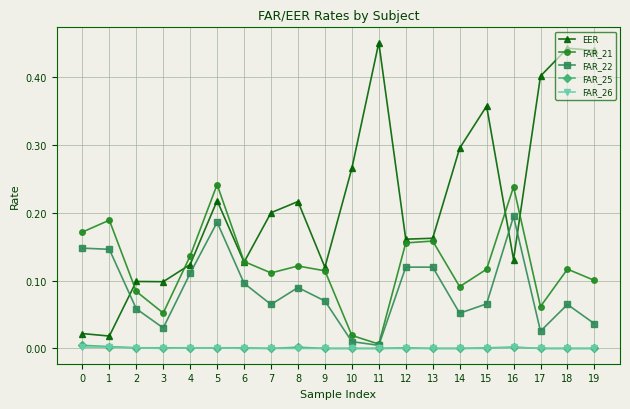

At how many categories does at least one series exceed 0?

20